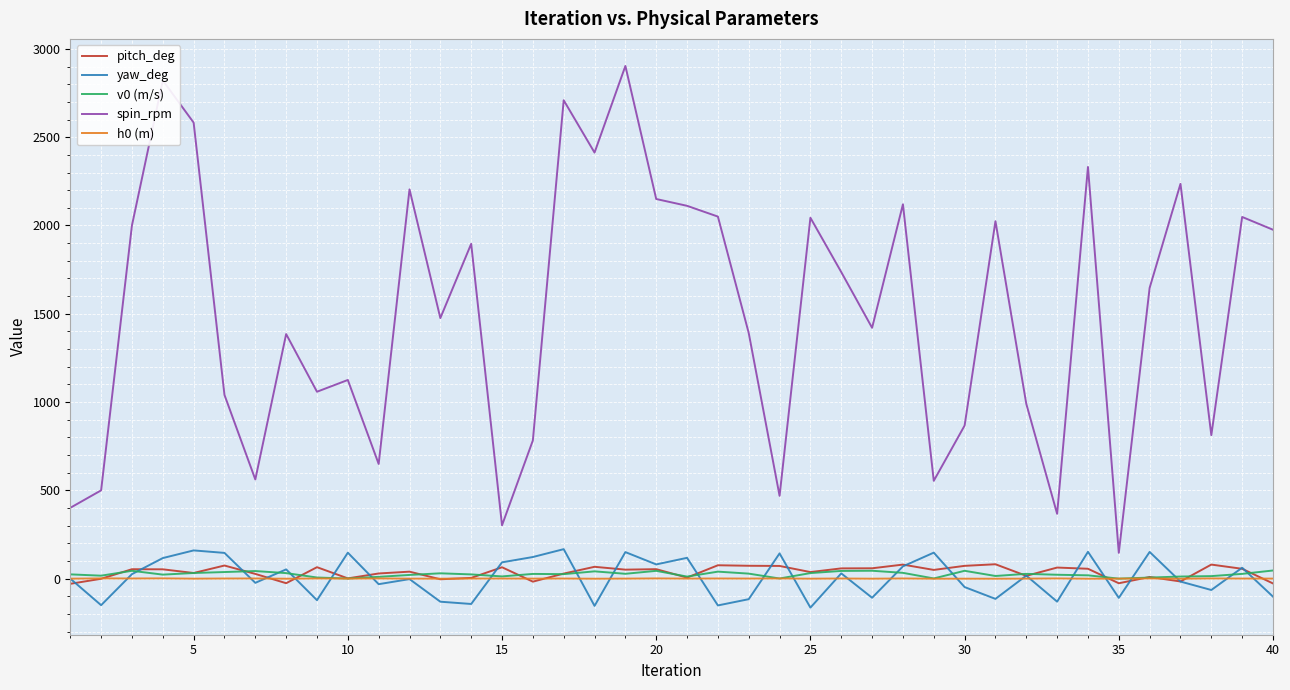

Which series has the largest total across all categories?

spin_rpm